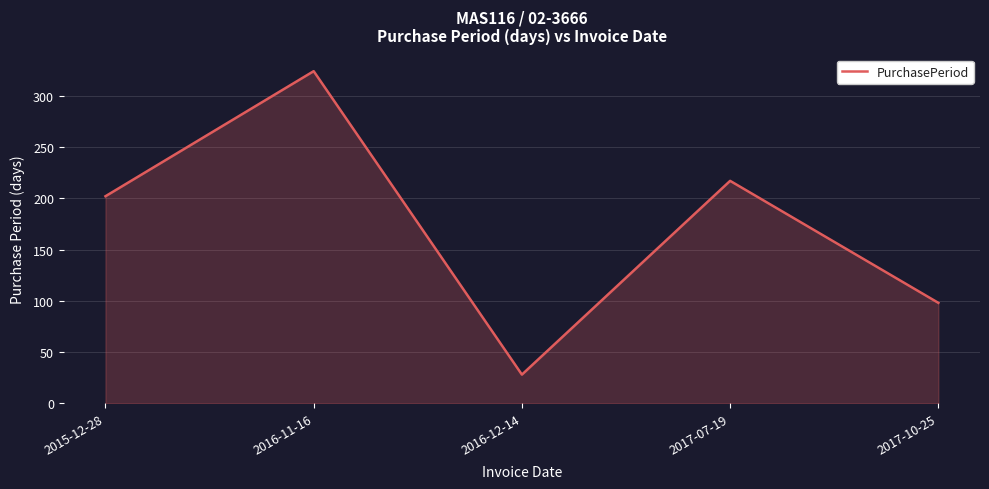

Reading left to right, transcribe all the data shown in this chart.

202	324	28	217	98